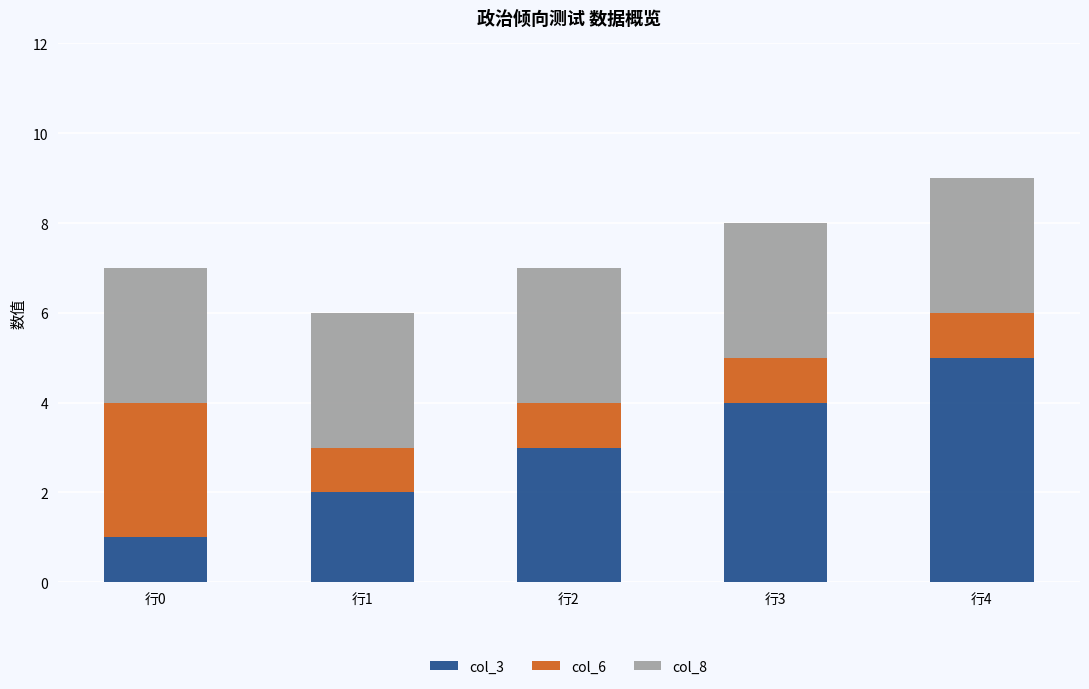

At which category is the sum across all series the highest?

行4